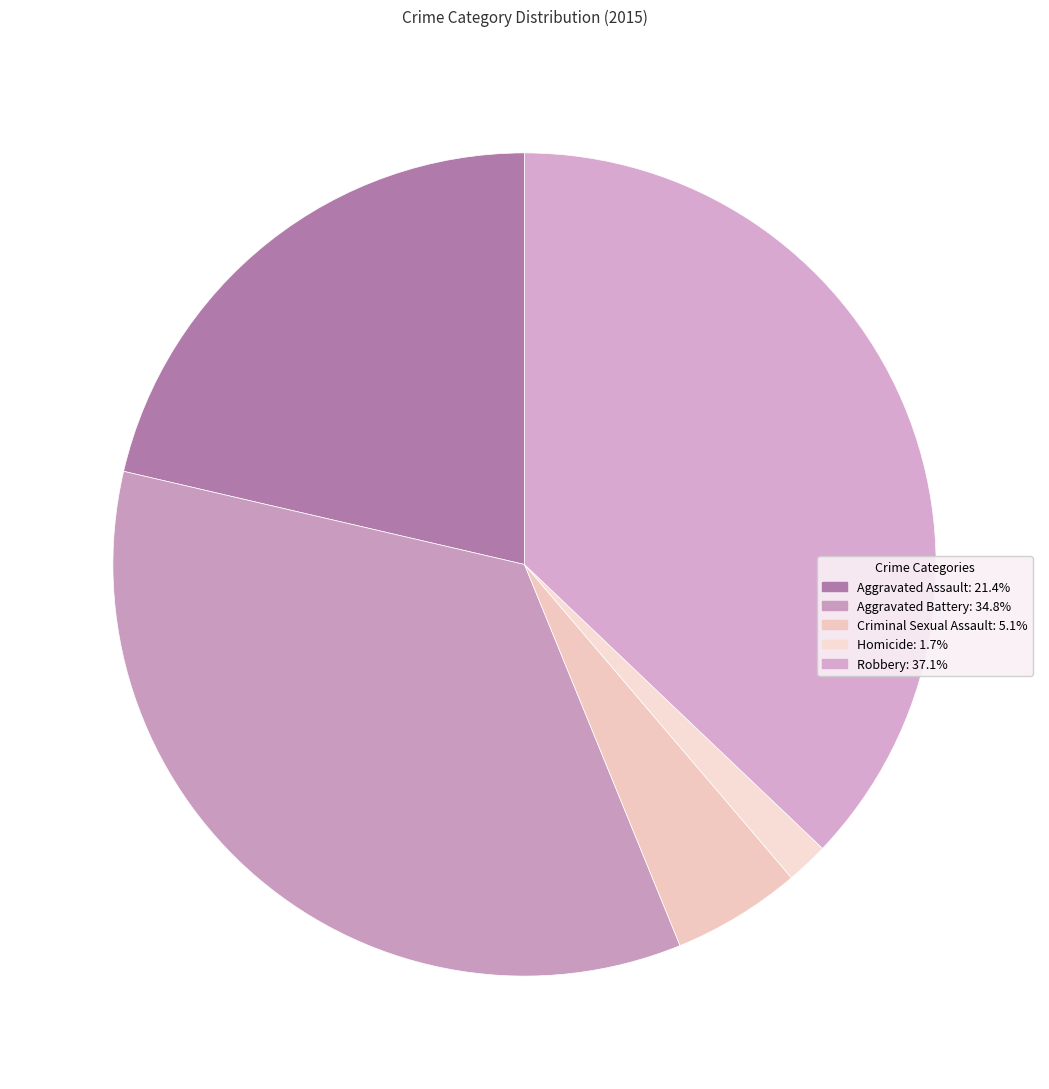

Which has a higher value, Robbery or Aggravated Battery?

Robbery